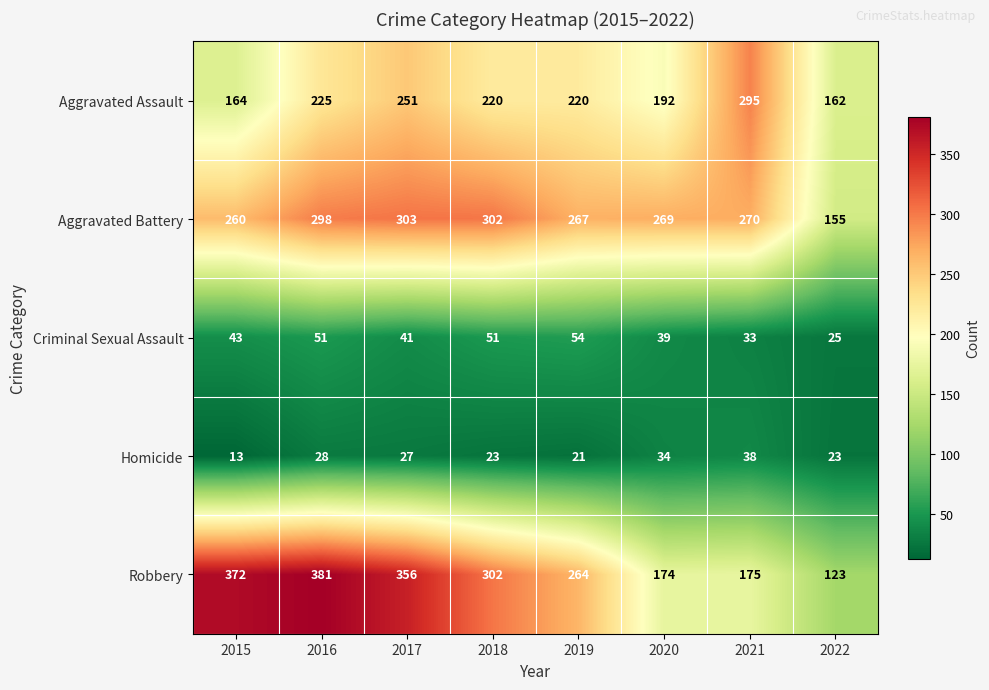

What is the difference between the maximum and minimum values in the Criminal Sexual Assault series?

29